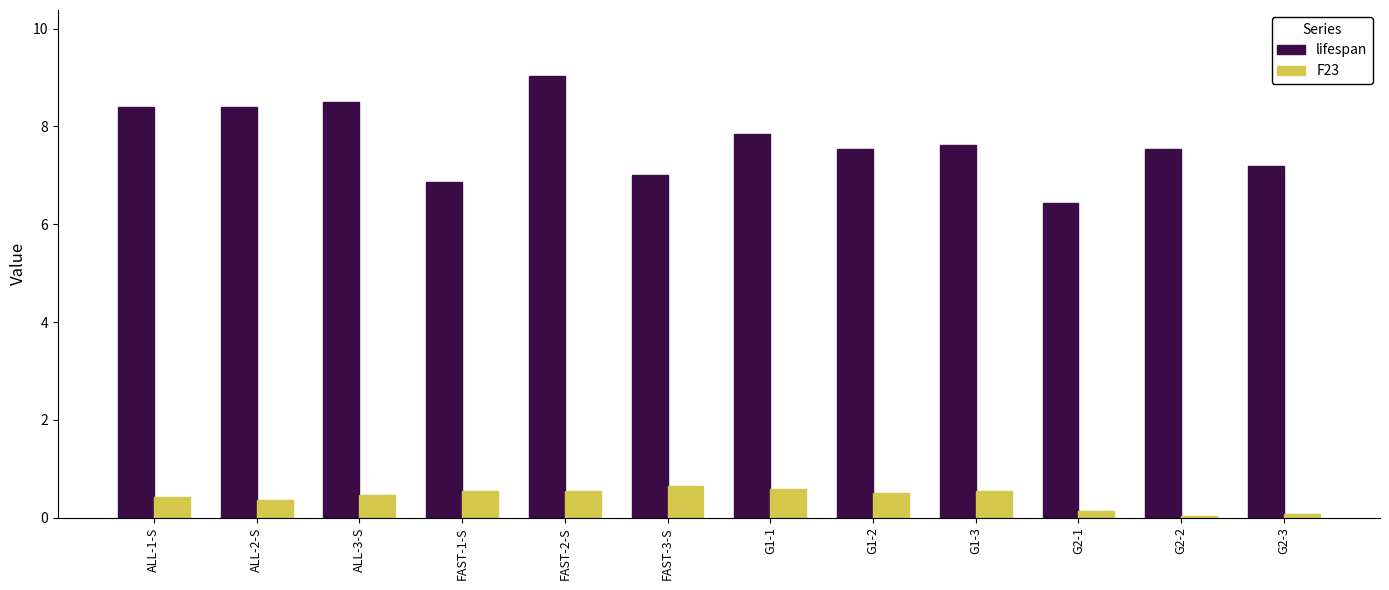

At which category is the sum across all series the highest?

FAST-2-S